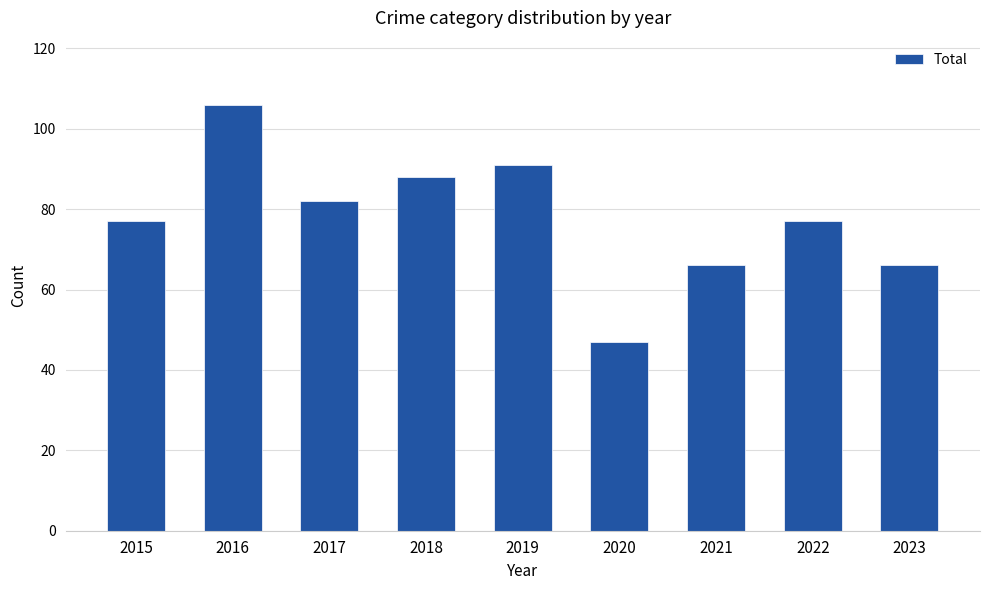

Reading right to left, what are all the values shown in this chart?

66	77	66	47	91	88	82	106	77